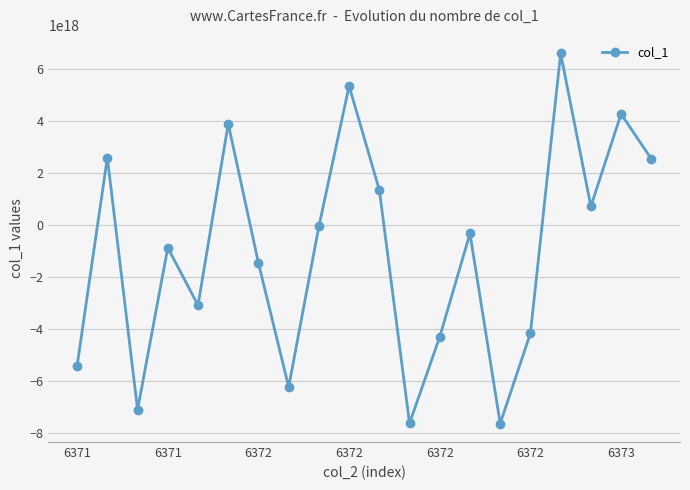

How many lines are shown in the chart?

1